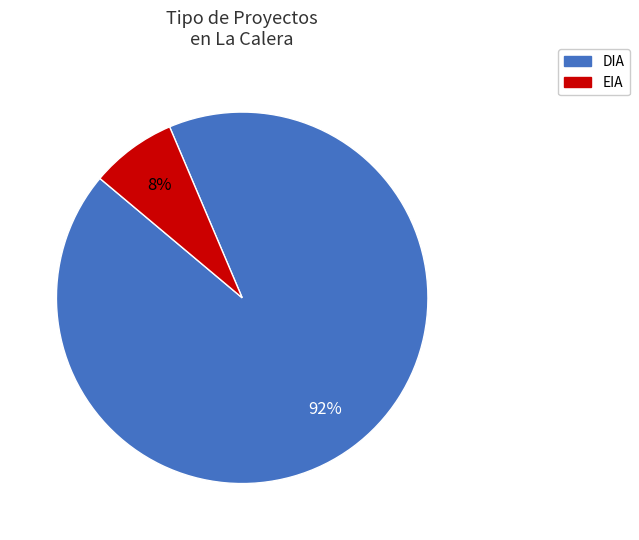

Which has a higher value, EIA or DIA?

DIA